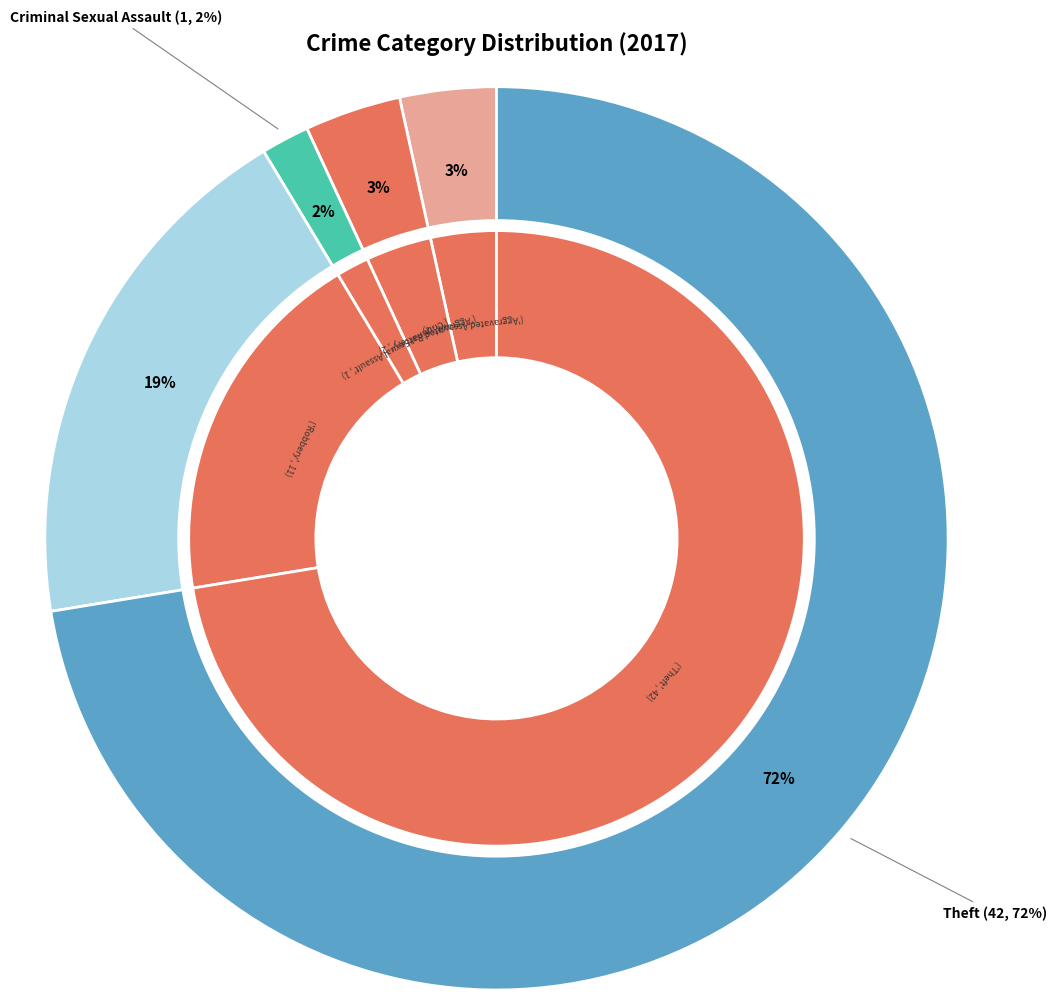

How many segments does this pie chart have?

5